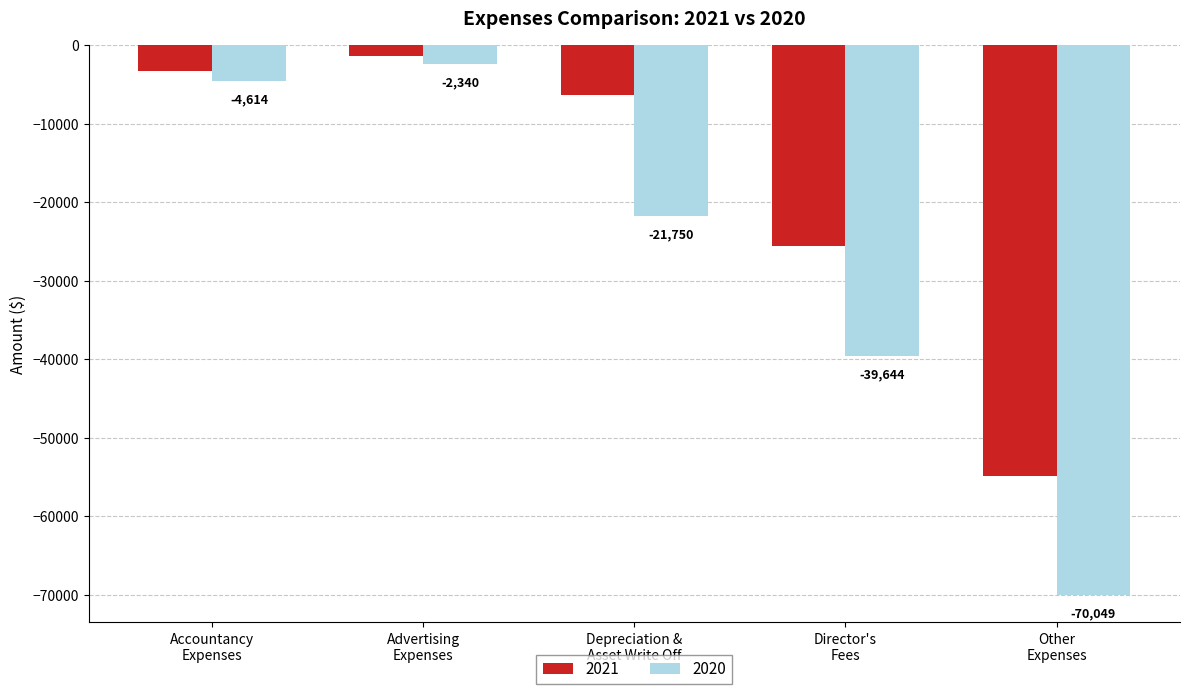

Which series has the largest total across all categories?

2021